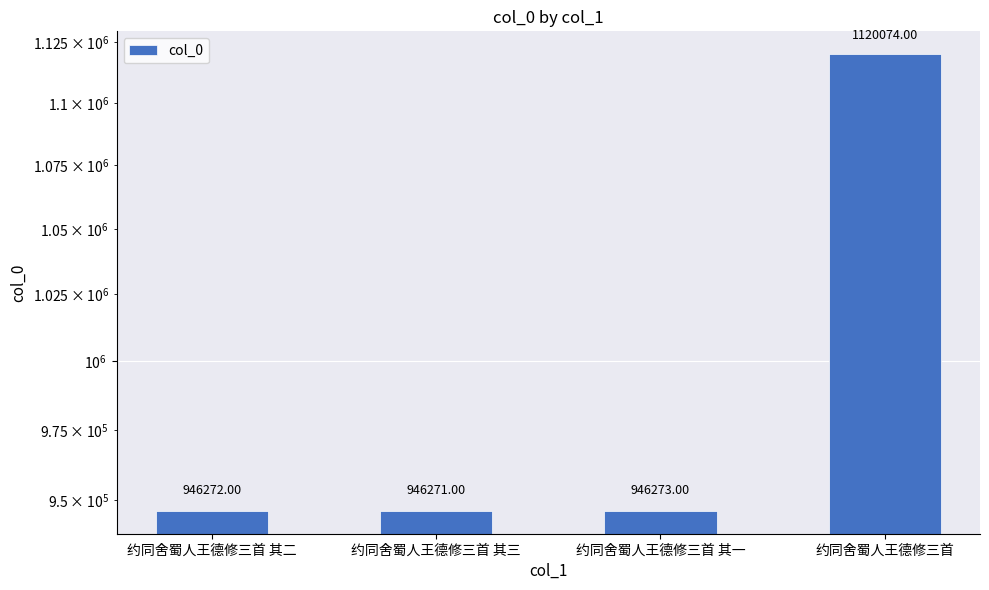

What is the difference between the values at 约同舍蜀人王德修三首 其三 and 约同舍蜀人王德修三首 其二?

1